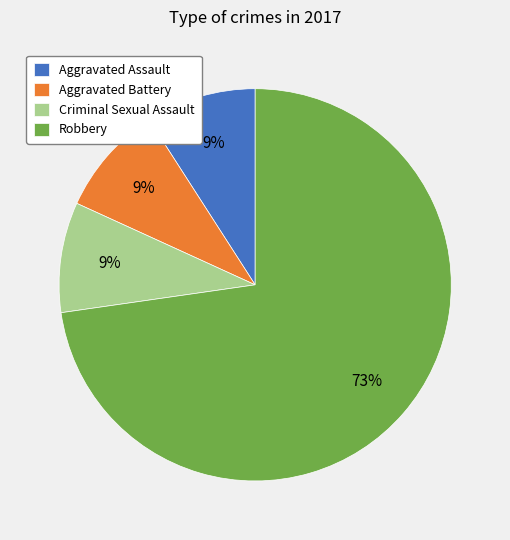

How many slices are in this pie chart?

4